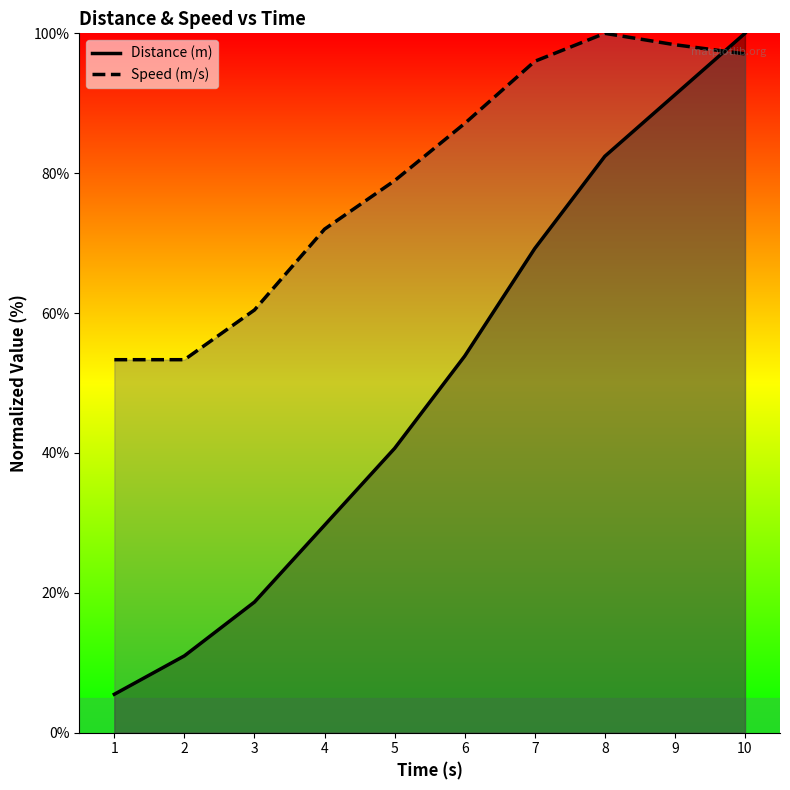

True or false: Speed (m/s) has more than 1 interior local peaks.

False